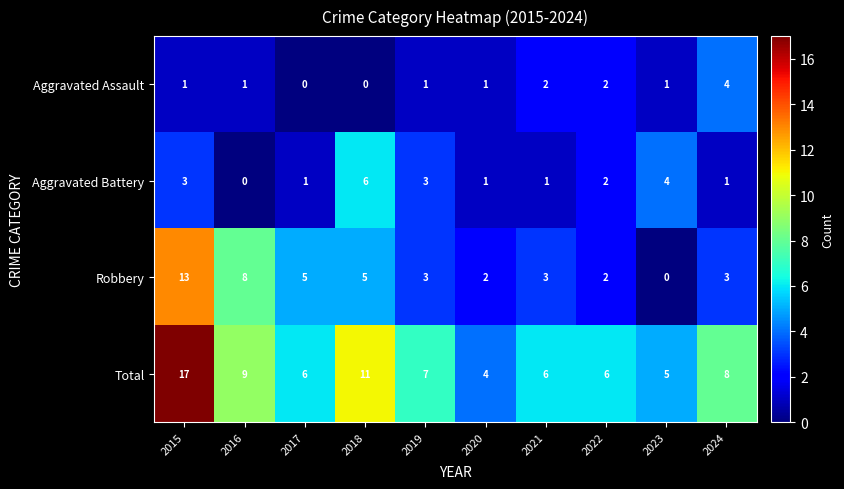

What is the sum of the Aggravated Battery values at 2018 and 2017?

7